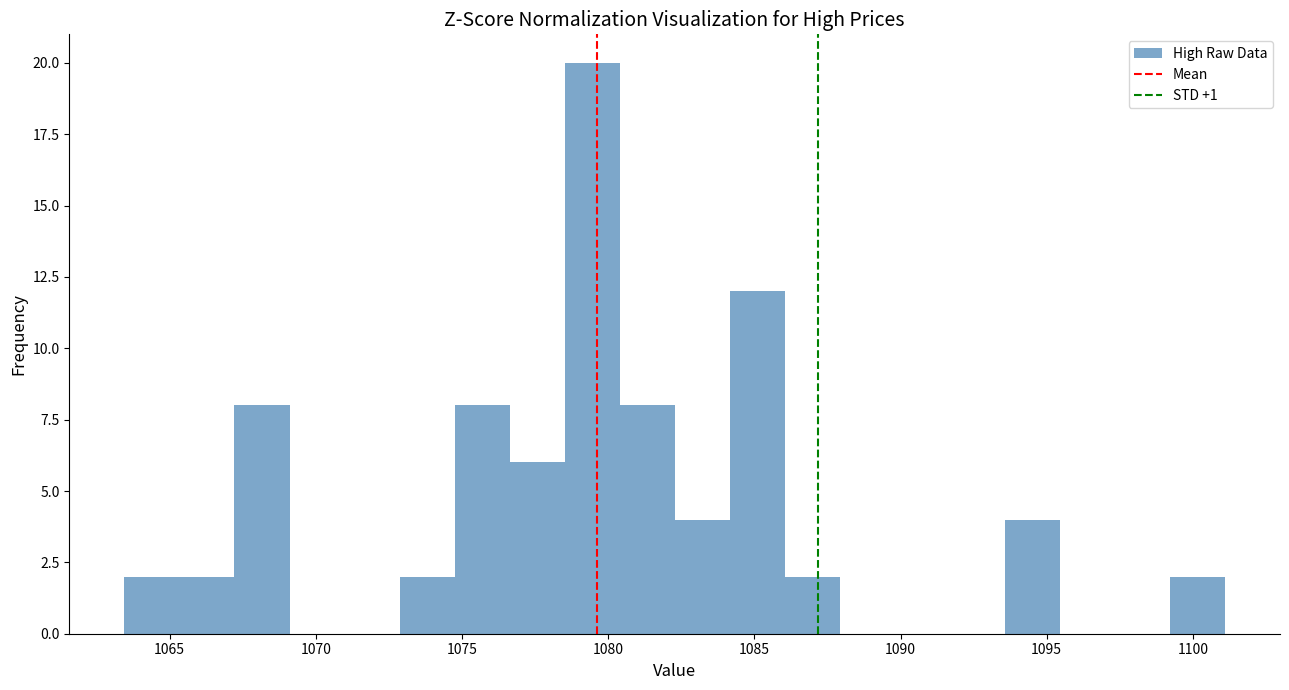

Around what value on the x-axis is the tallest bar? Give the approximate position of its centre, as read against the axis.

1079.5